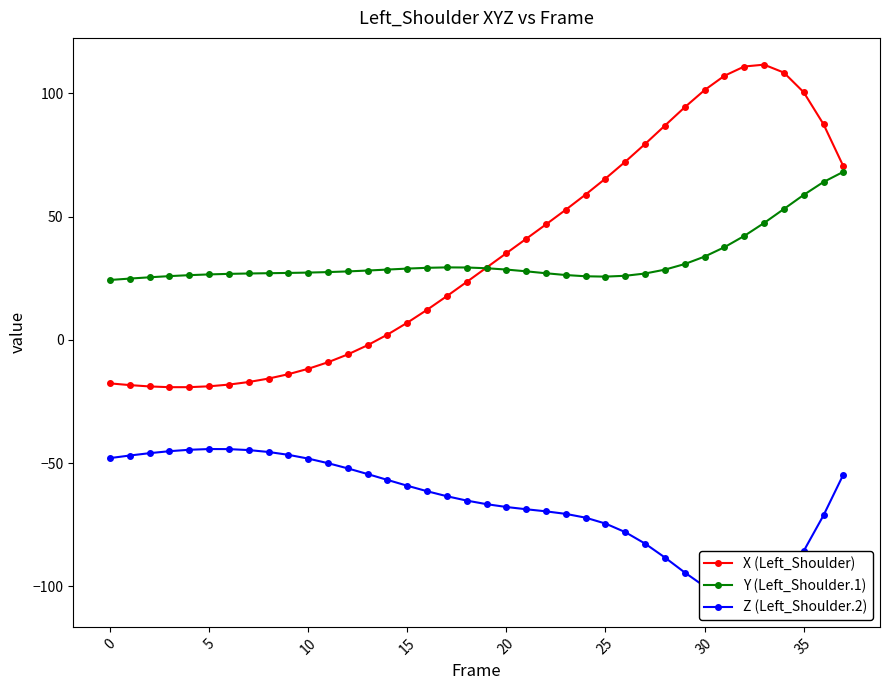

What is the approximate value of Y (Left_Shoulder.1) at 36?

64.0